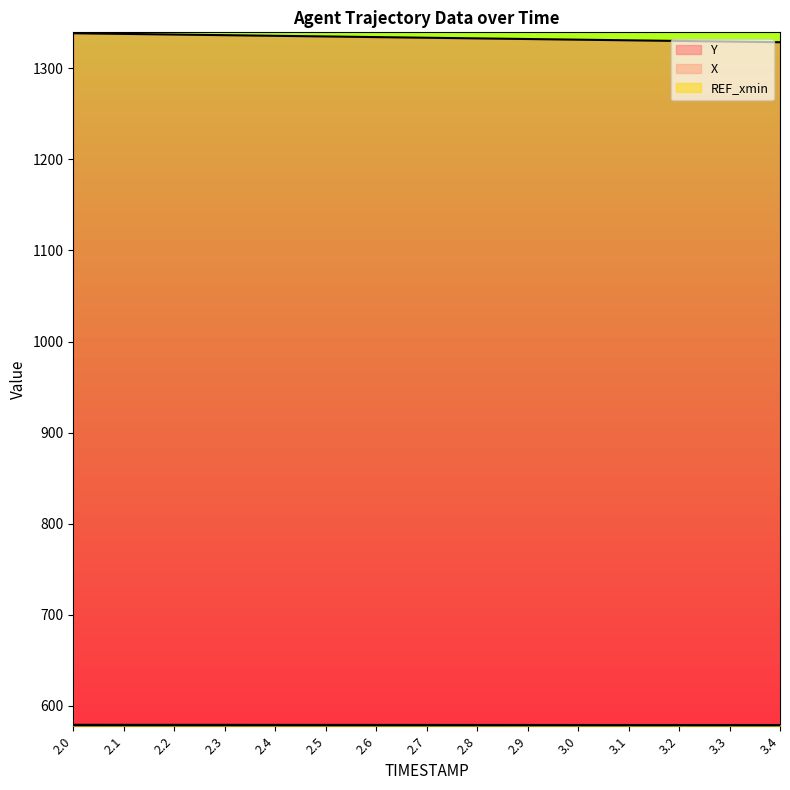

True or false: X and Y cross at least once.

False